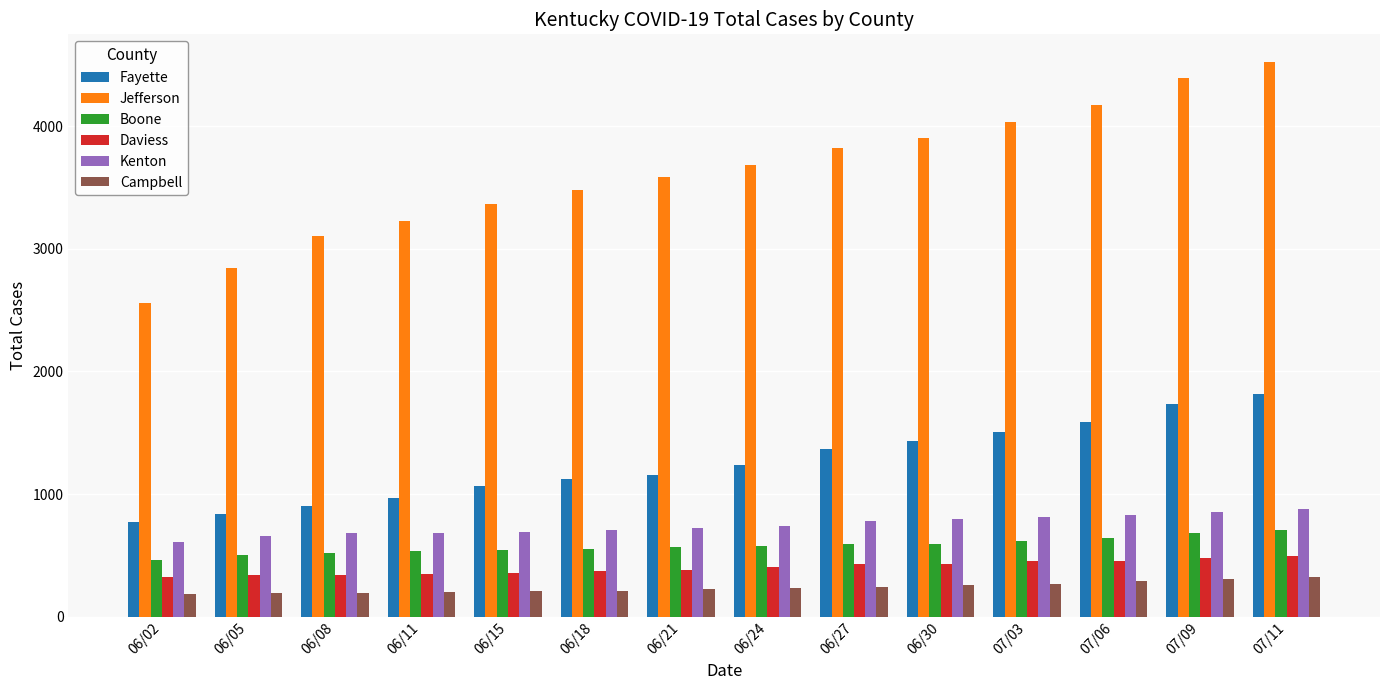

Which label corresponds to the largest value in the chart?

07/11